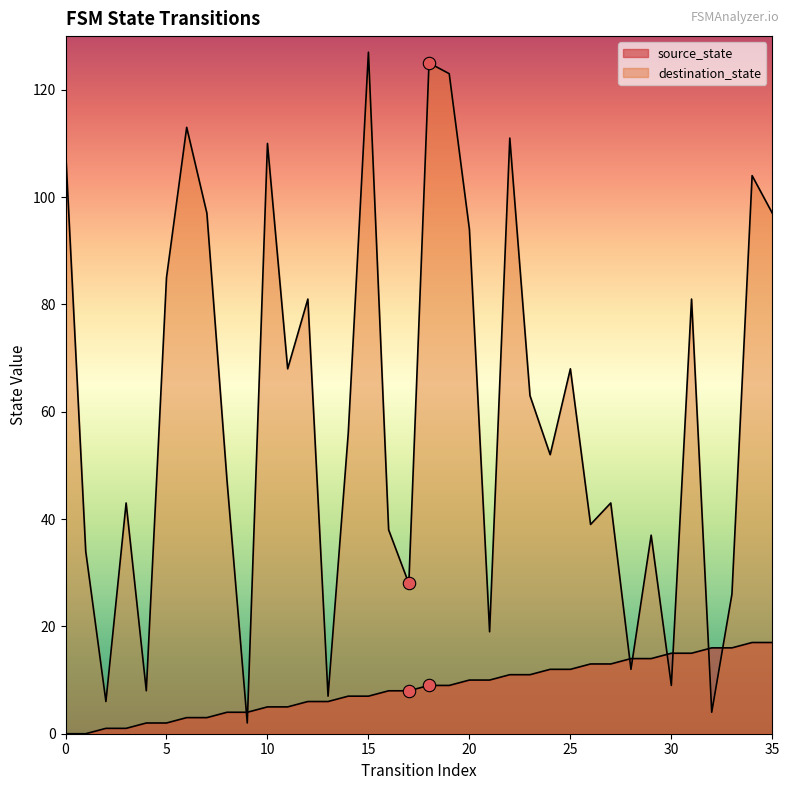

At how many categories does at least one series exceed 63?

16